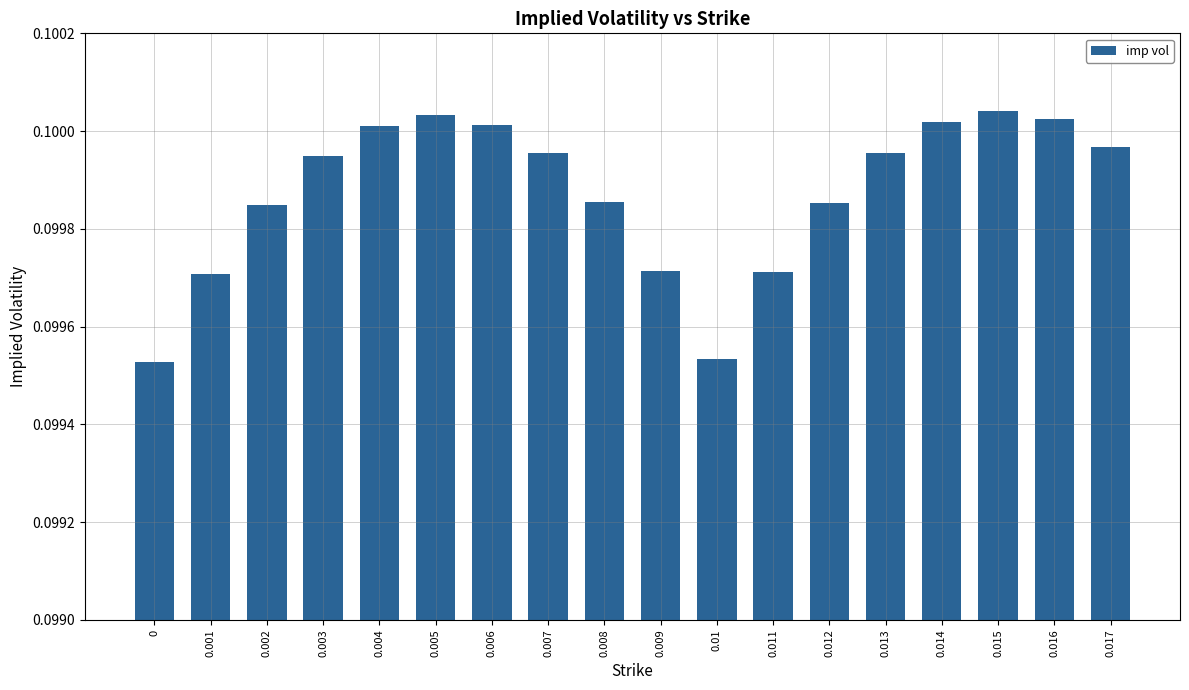

What is the label of the 18th bar from the left?

0.017